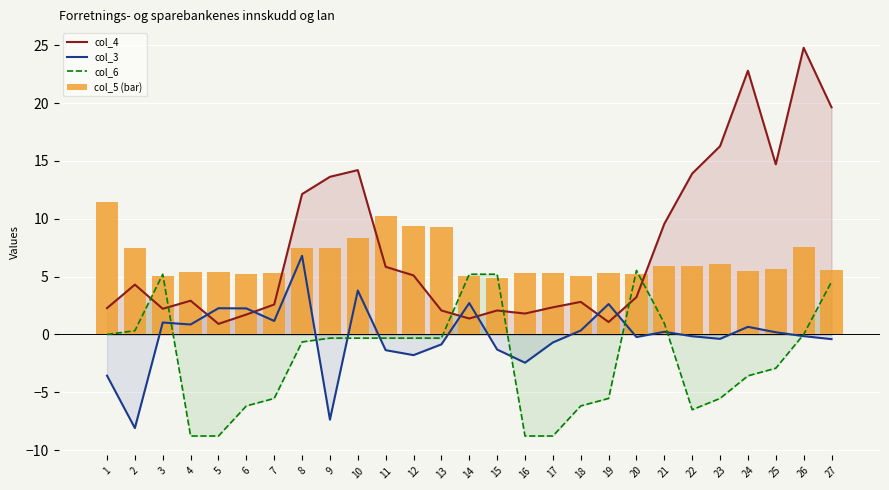

How many values in the col_3 series are below 0?

14